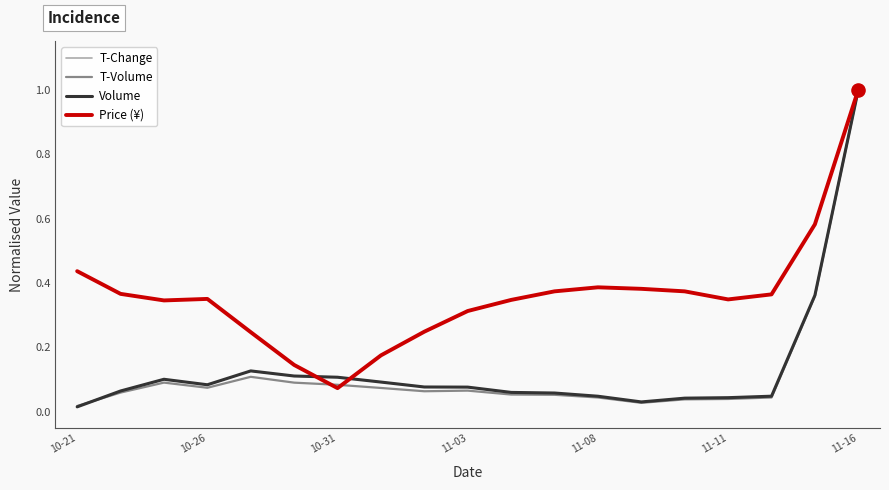

Which series has the largest total across all categories?

Price (¥)